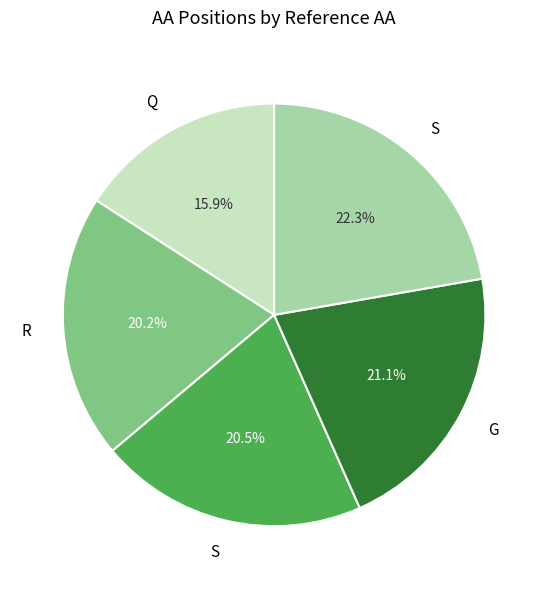

Is there any slice that represents more than half of the pie?

No